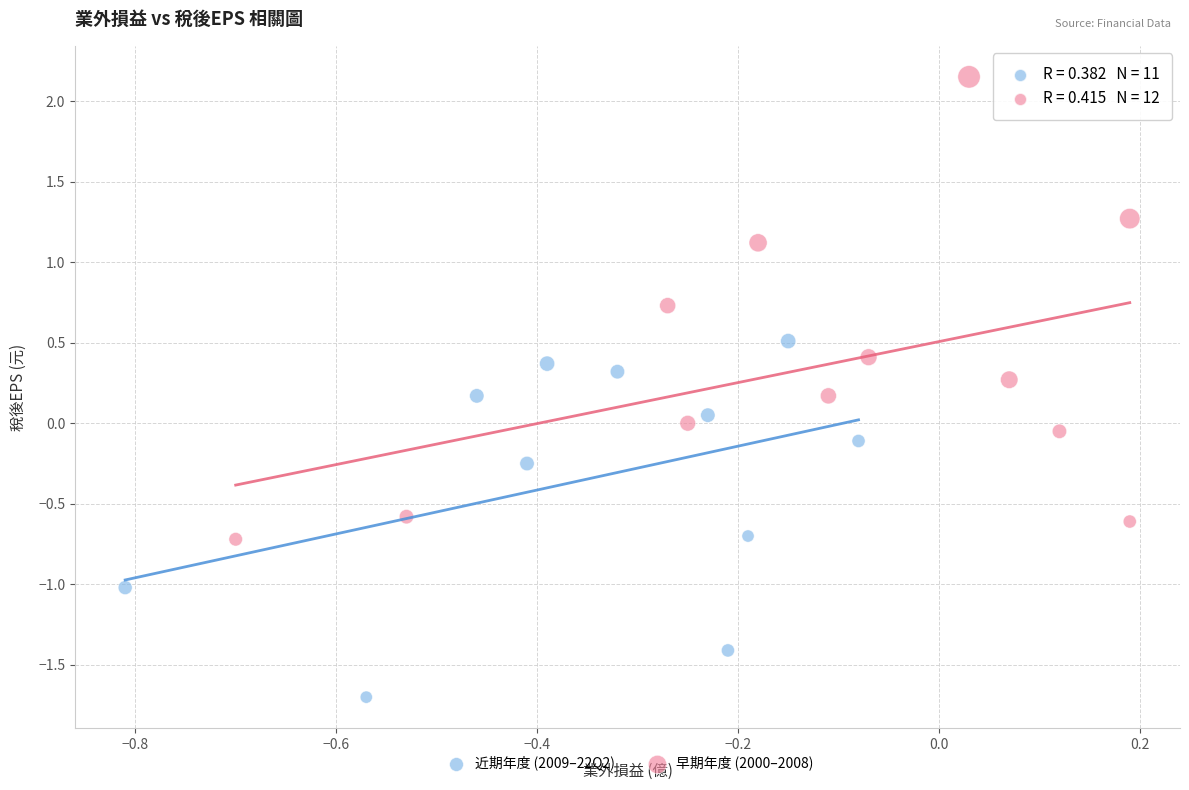

What are all the series names shown in the legend?

近期年度 (2009–22Q2), 早期年度 (2000–2008)